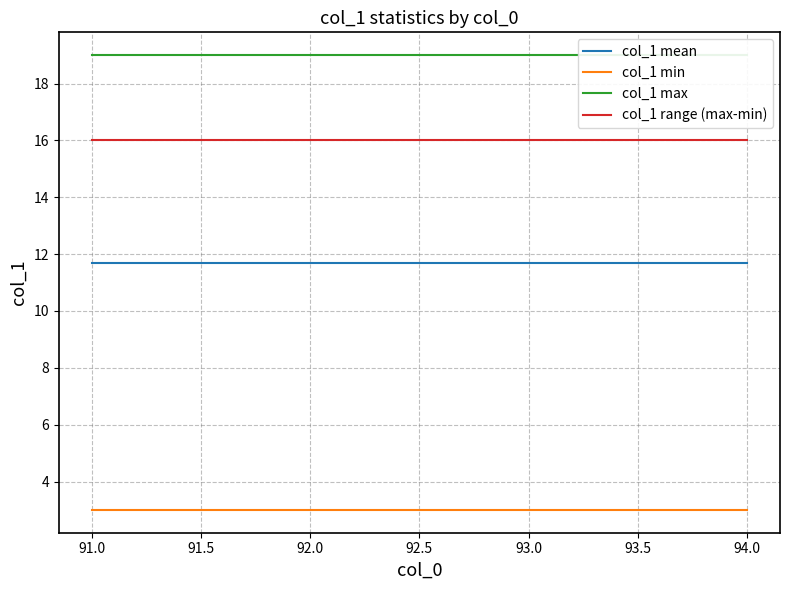

What is the highest value of the col_1 min series?

3.0